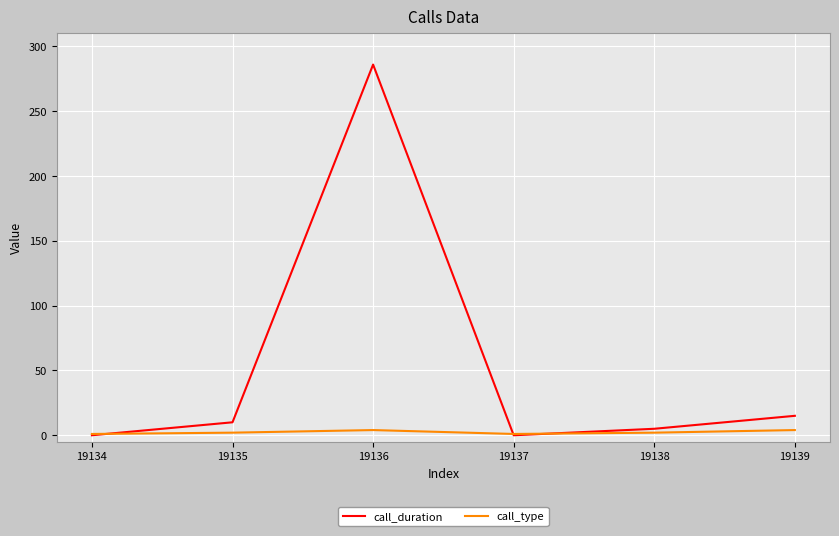

Rank the series by their maximum value, from highest to lowest.

call_duration, call_type